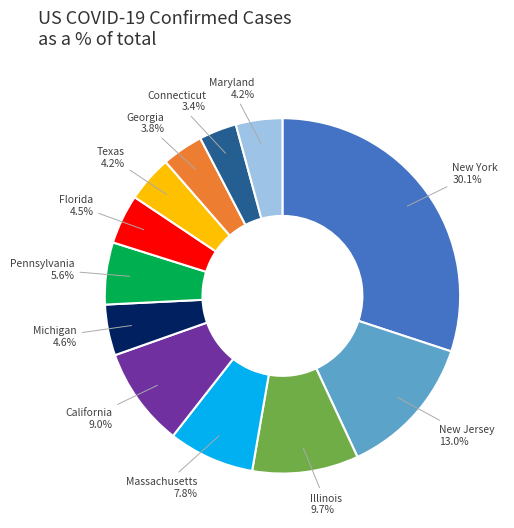

Does any single category account for the majority?

No